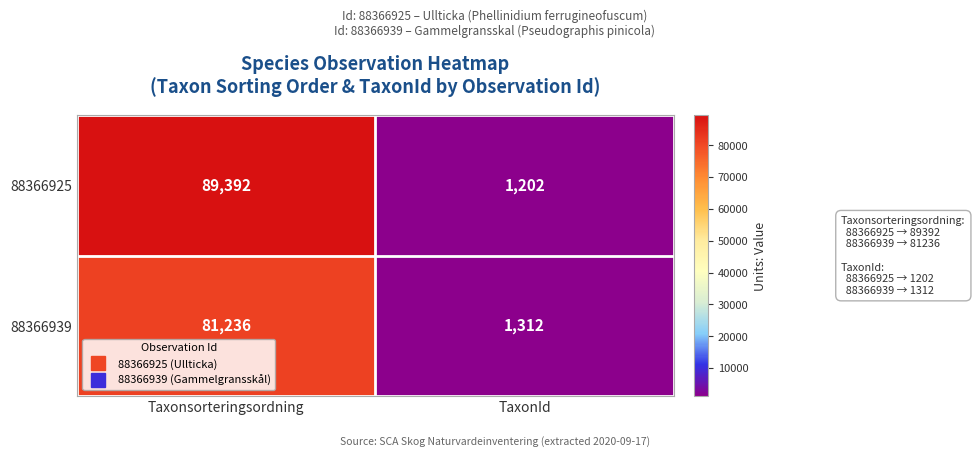

Which series has the largest total across all categories?

88366925